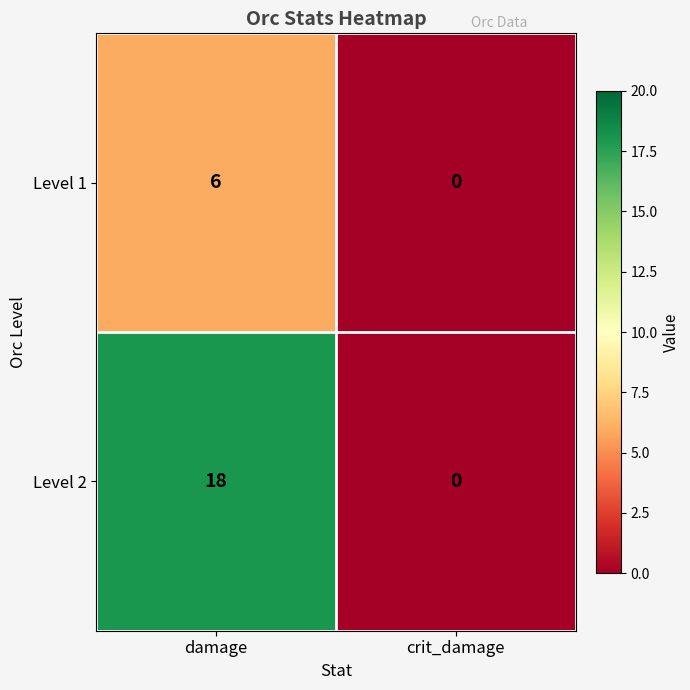

Rank the series by their maximum value, from lowest to highest.

Level 1, Level 2